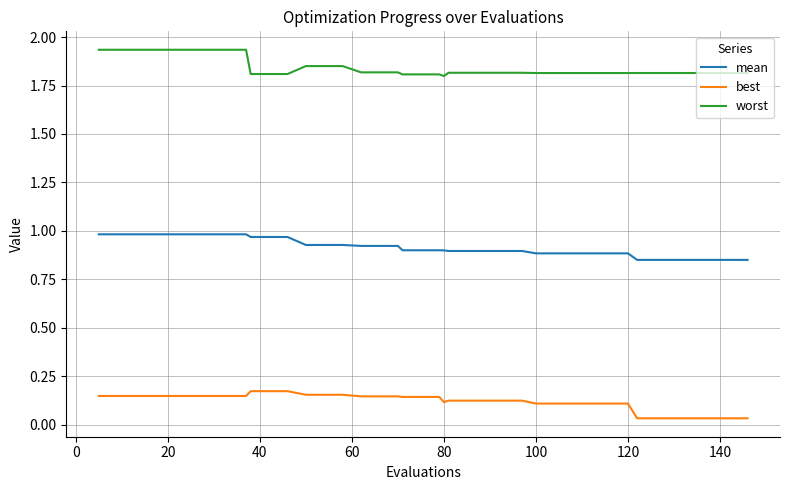

True or false: worst and mean cross at least once.

False